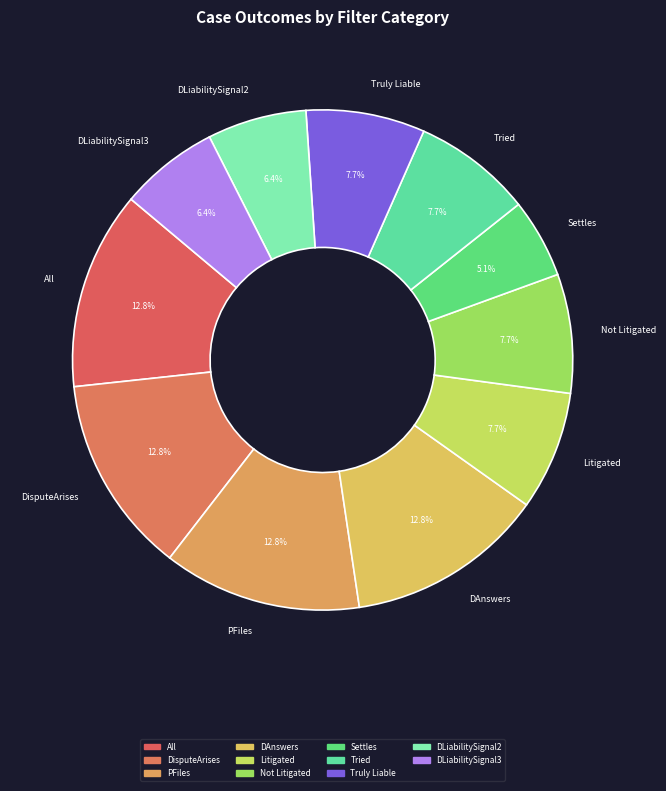

Is Tried the majority of the pie?

No